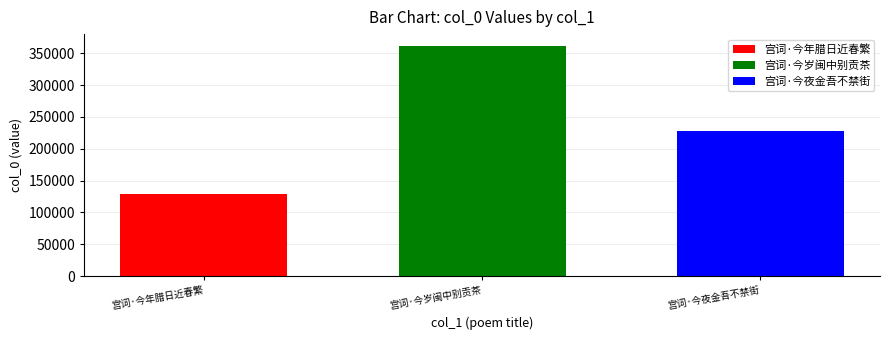

Rank the series at 宫词·今岁闽中别贡茶 from highest to lowest value.

宫词·今岁闽中别贡茶, 宫词·今夜金吾不禁街, 宫词·今年腊日近春繁